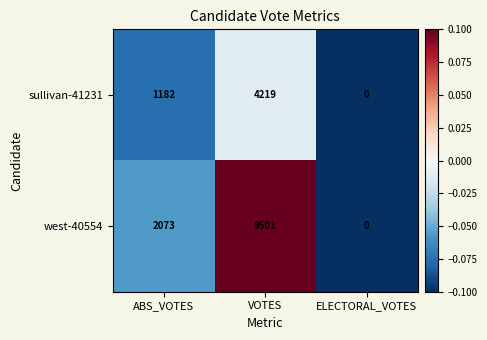

Reading left to right, transcribe all the data shown in this chart.

sullivan-41231: ABS_VOTES=1182	VOTES=4219	ELECTORAL_VOTES=0
west-40554: ABS_VOTES=2073	VOTES=9501	ELECTORAL_VOTES=0